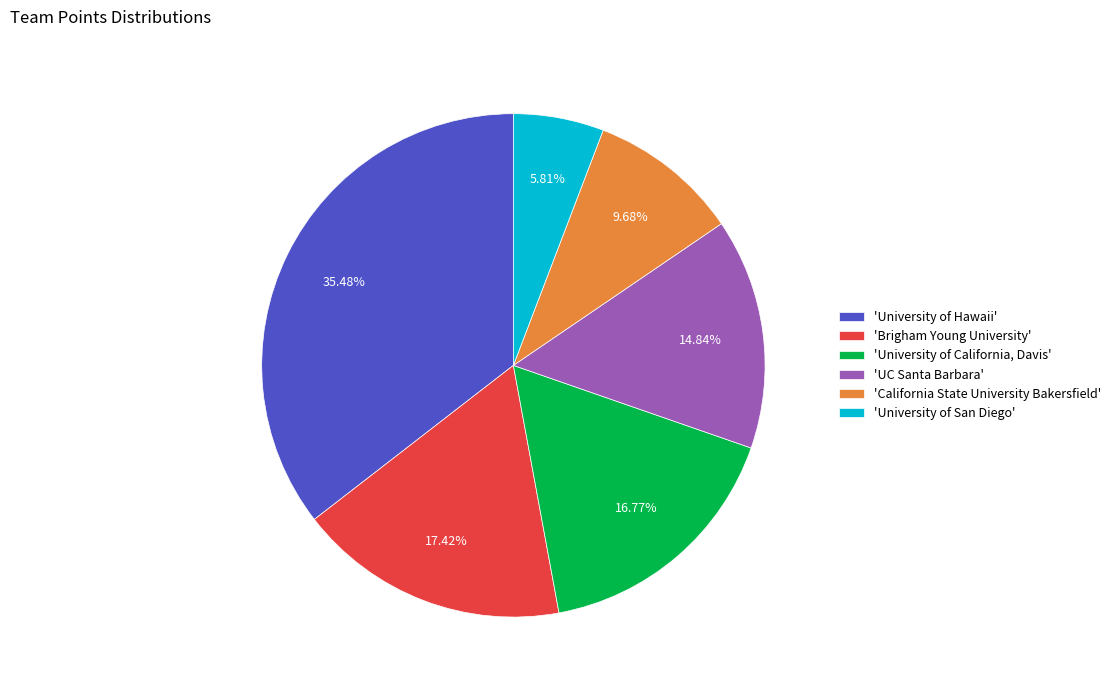

Approximately how many times larger is the value at 'UC Santa Barbara' compared to 'University of San Diego'?

2.6